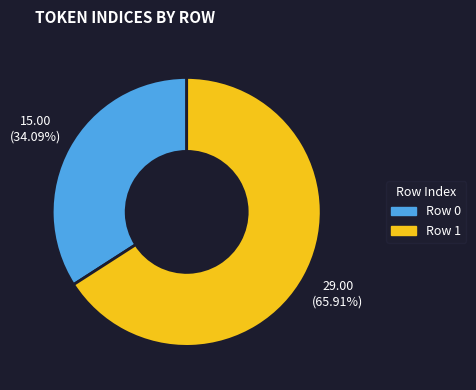

Rank the categories by value from highest to lowest.

Row 1, Row 0